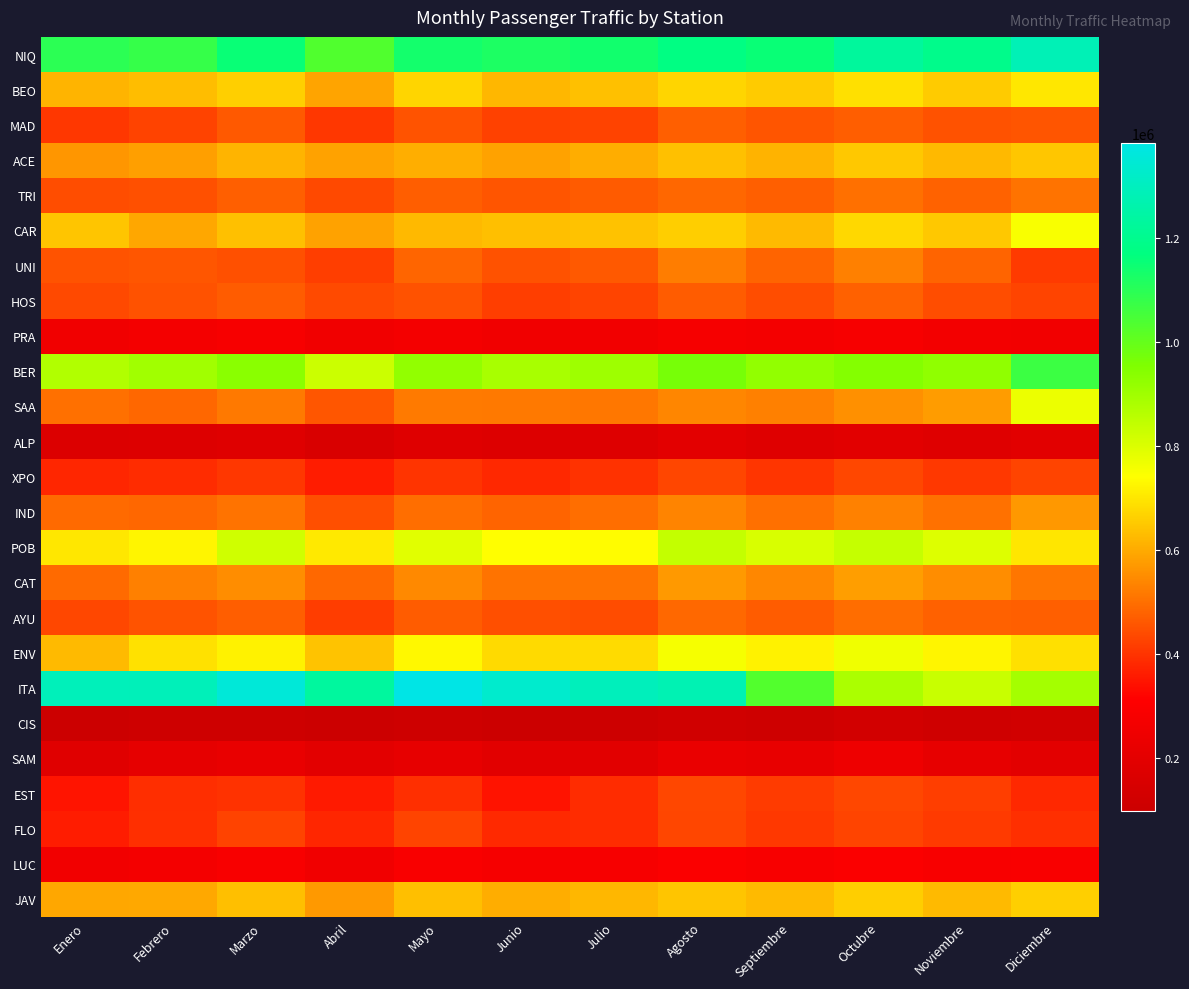

At Septiembre, list the series in order from smallest to largest.

CIS, ALP, SAM, PRA, LUC, XPO, FLO, EST, HOS, MAD, AYU, TRI, UNI, IND, SAA, CAT, ACE, CAR, JAV, BEO, ENV, POB, BER, ITA, NIQ